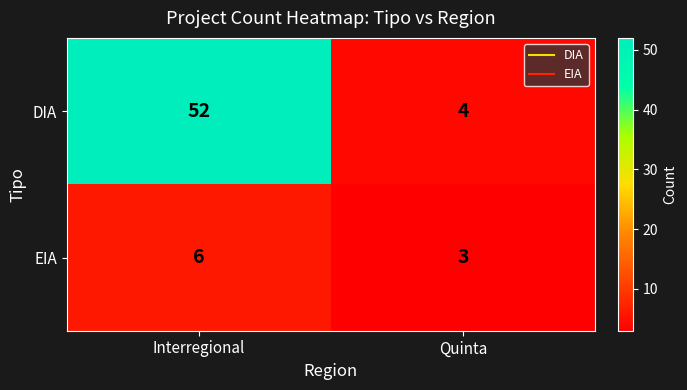

At how many categories does at least one series exceed 42?

1